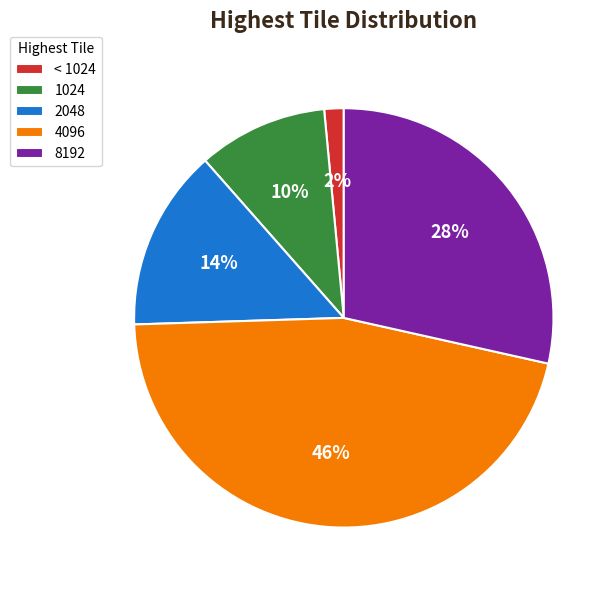

Which category has the smallest portion of the pie?

< 1024